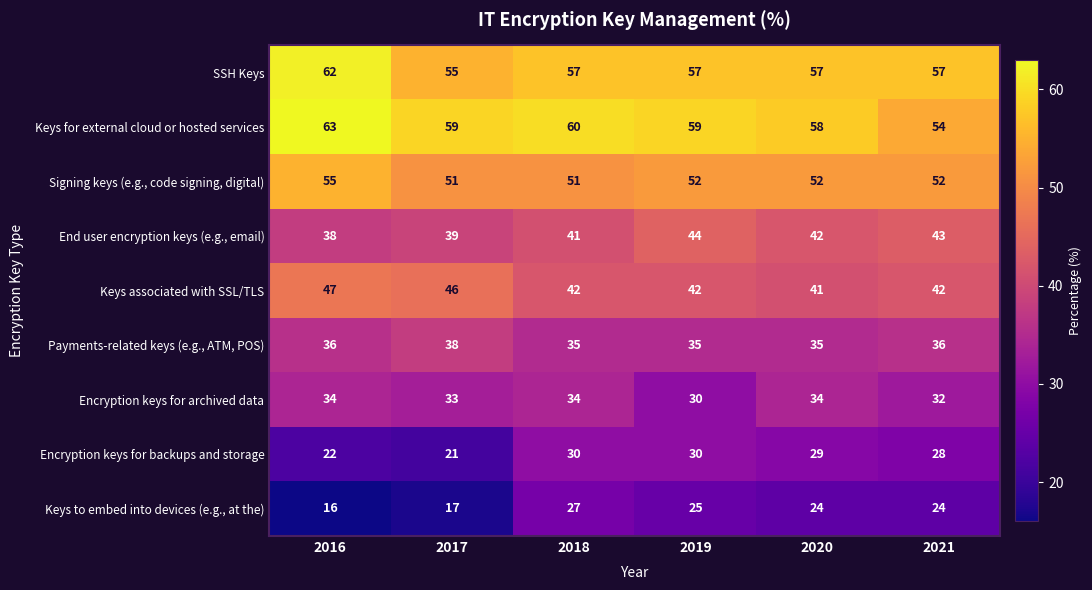

What is the difference between the maximum and minimum values in the Encryption keys for archived data series?

4